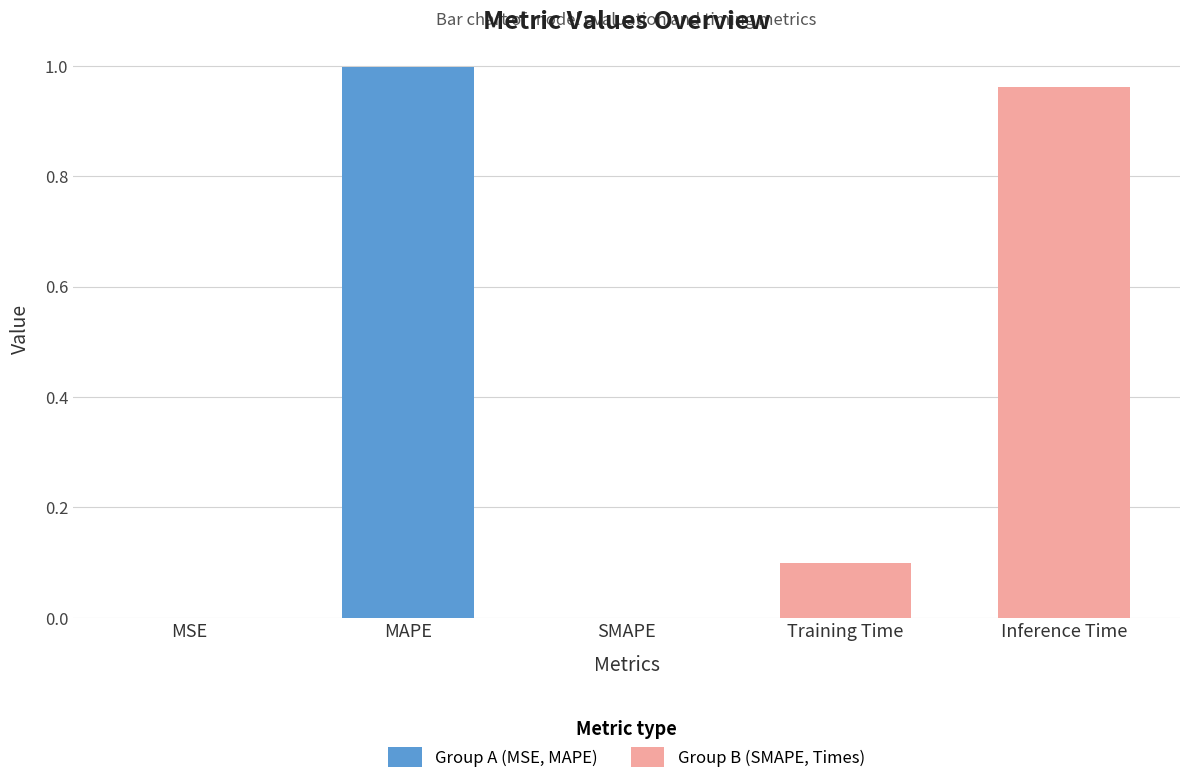

True or false: the data shows 1.7 at MAPE.

False